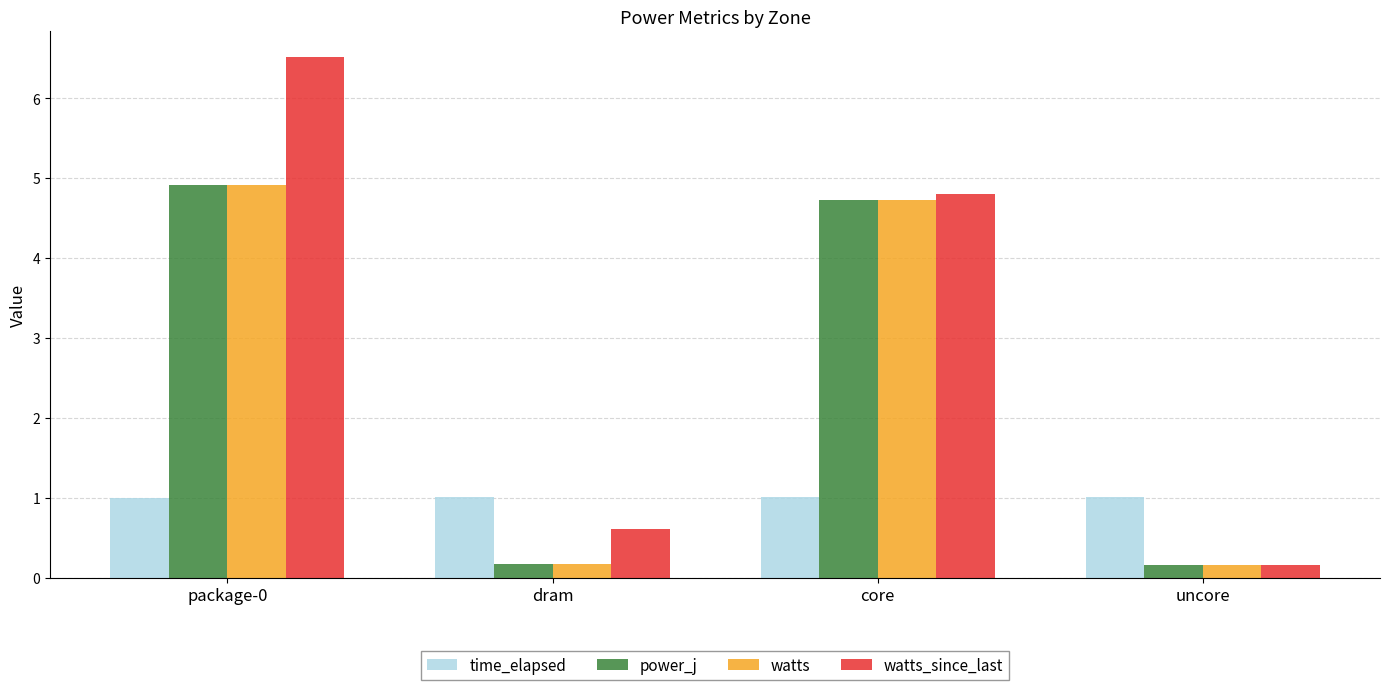

List the labels in order of watts_since_last value, smallest first.

uncore, dram, core, package-0